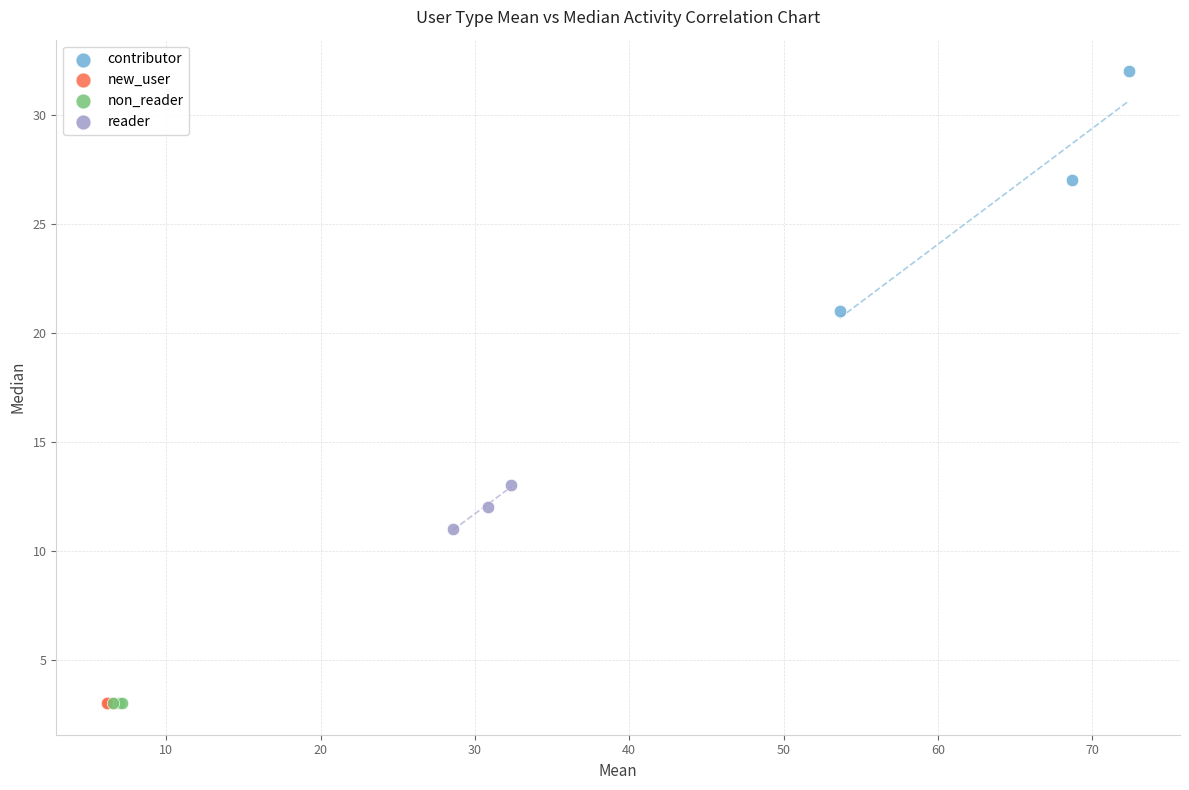

Which series reaches the maximum Y coordinate?

contributor